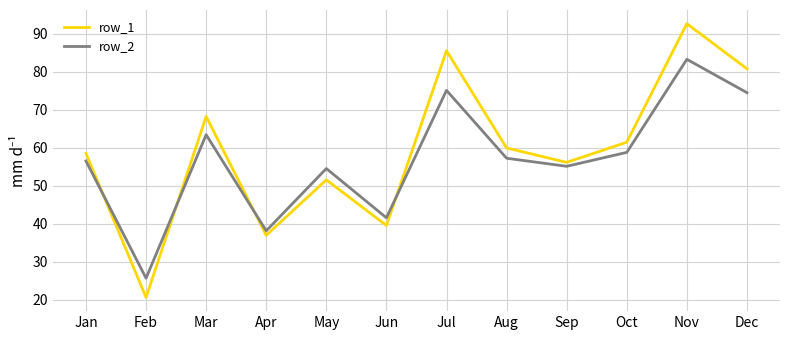

What are all the series names shown in the legend?

row_1, row_2